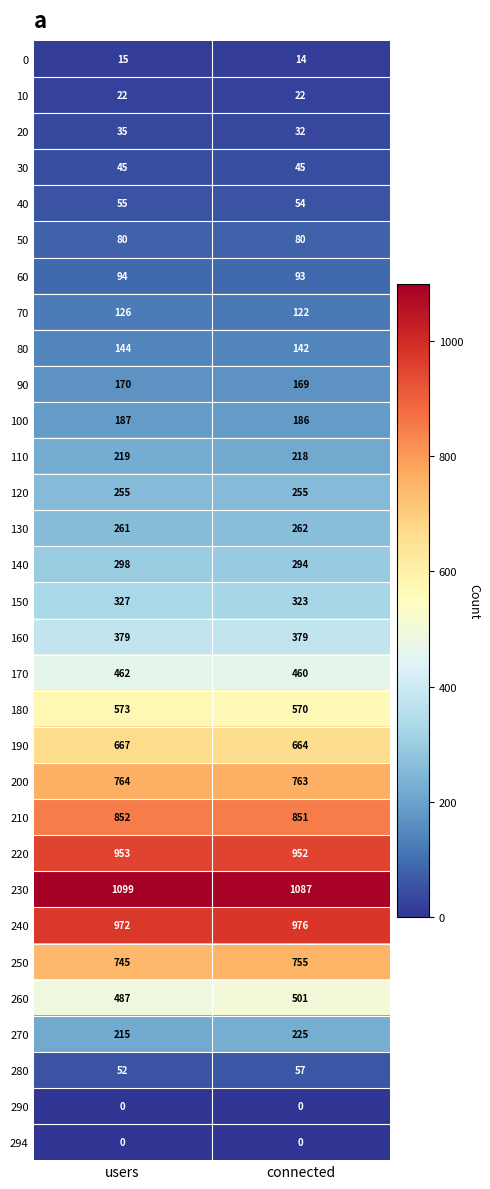

Read the 30 value at users.

45